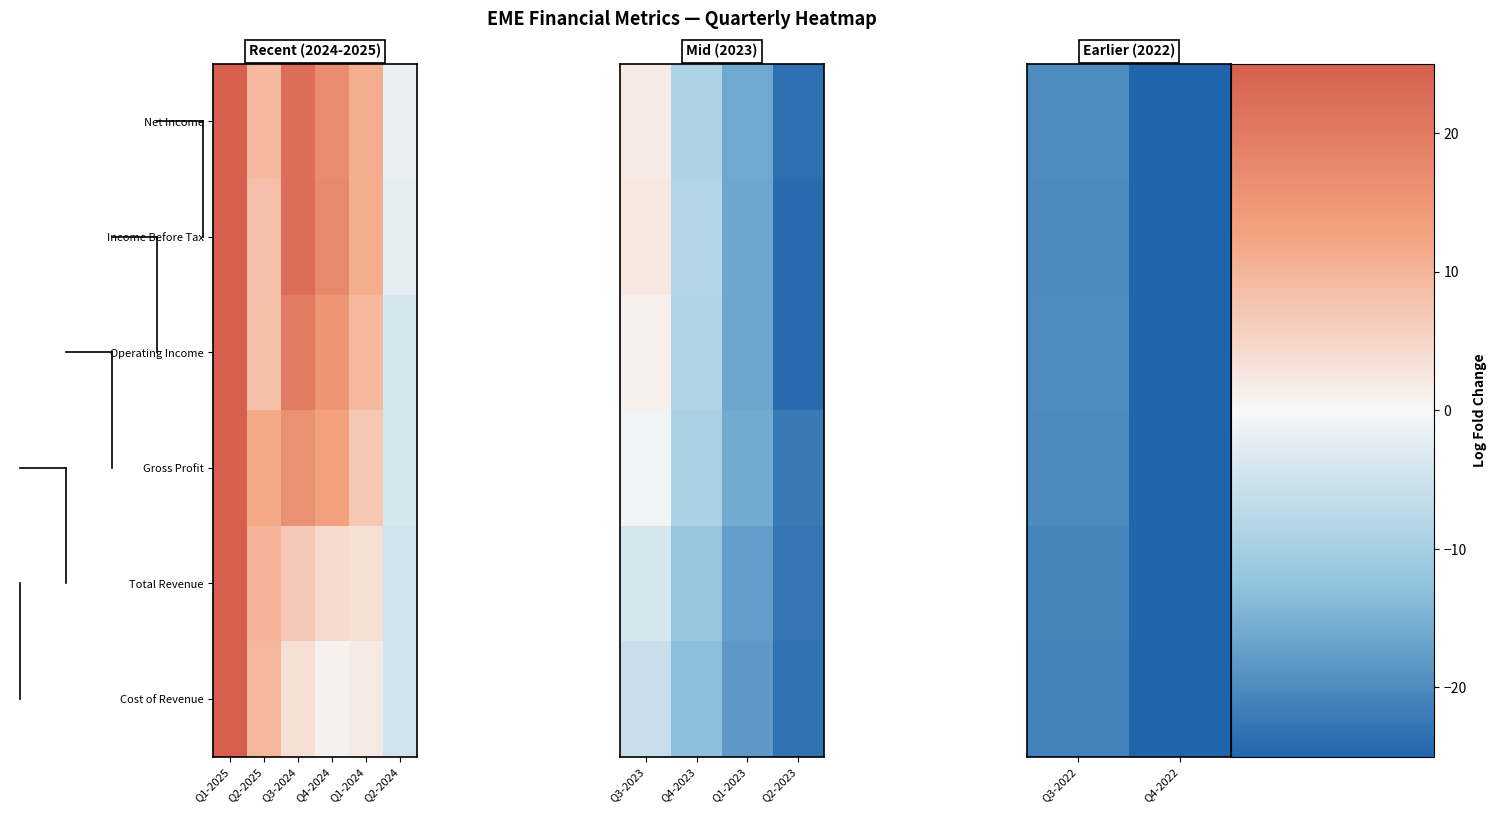

True or false: Cost of Revenue has a value of -28.4 at Q3-2022.

False